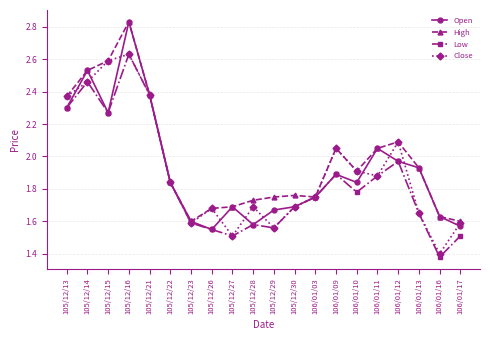

At which category does Low reach its first local peak?

105/12/14